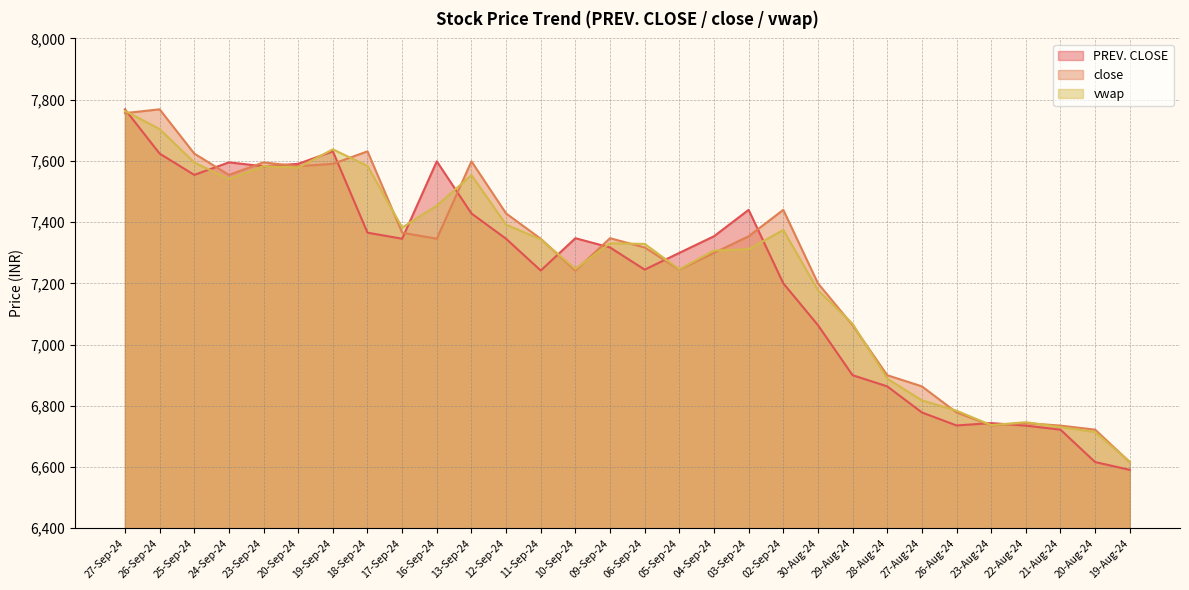

Where is the first local maximum for close?

26-Sep-24